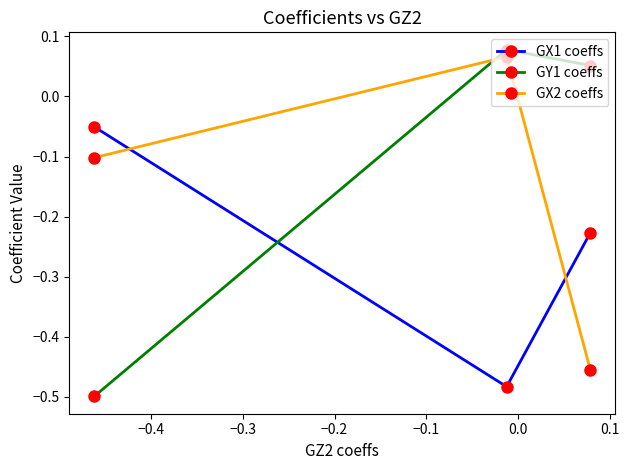

Which series has the largest total across all categories?

GY1 coeffs